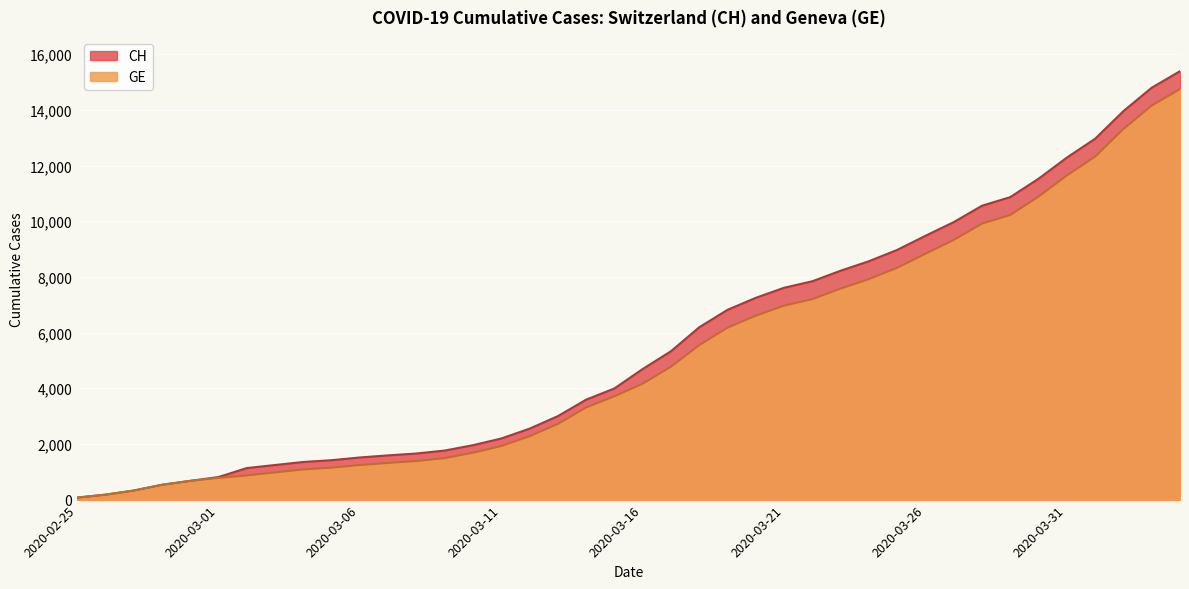

What is the difference between the maximum and minimum values in the GE series?

14676